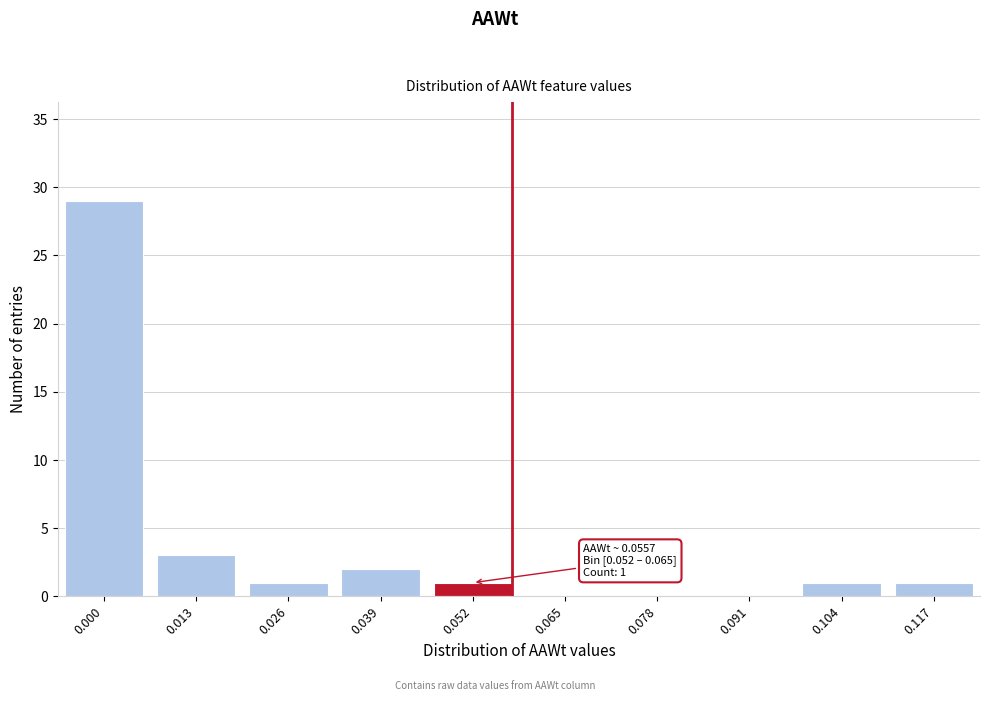

Reading left to right, transcribe all the data shown in this chart.

0.000=29	0.013=3	0.026=1	0.039=2	0.052=1	0.065=0	0.078=0	0.091=0	0.104=1	0.117=1